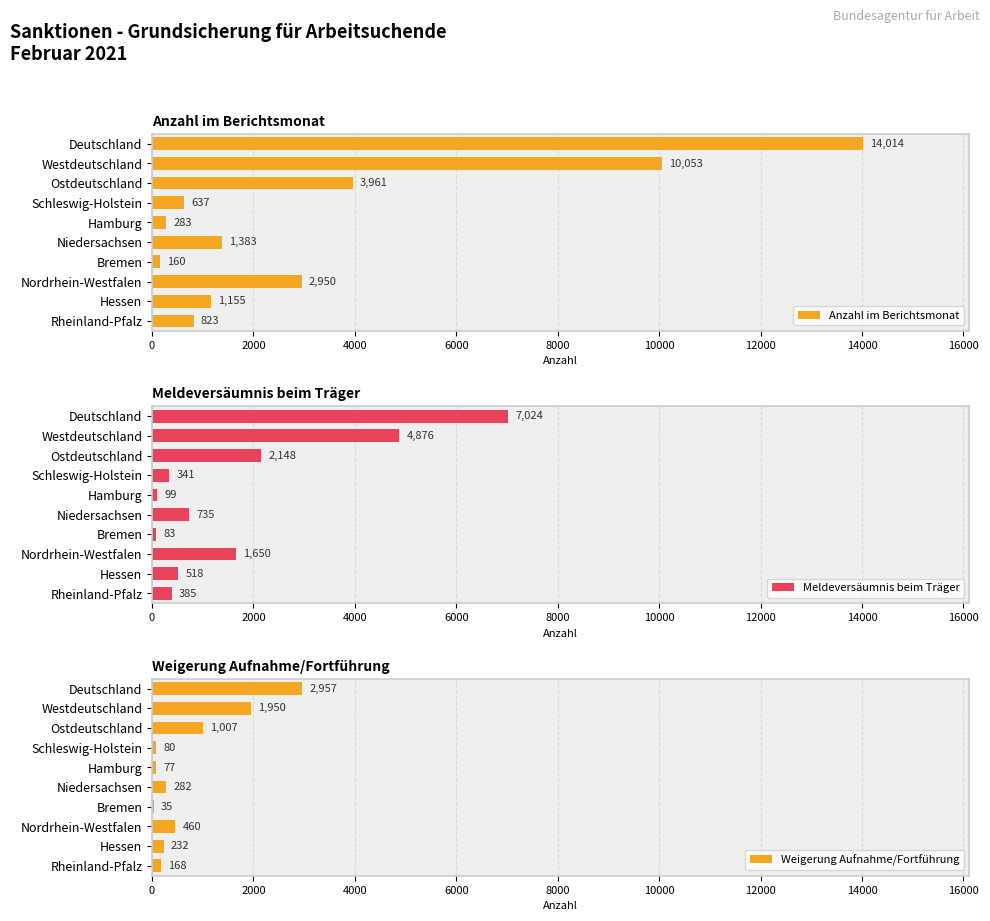

List the series in order of their peak value, lowest first.

Weigerung Aufnahme/Fortführung, Meldeversäumnis beim Träger, Anzahl im Berichtsmonat